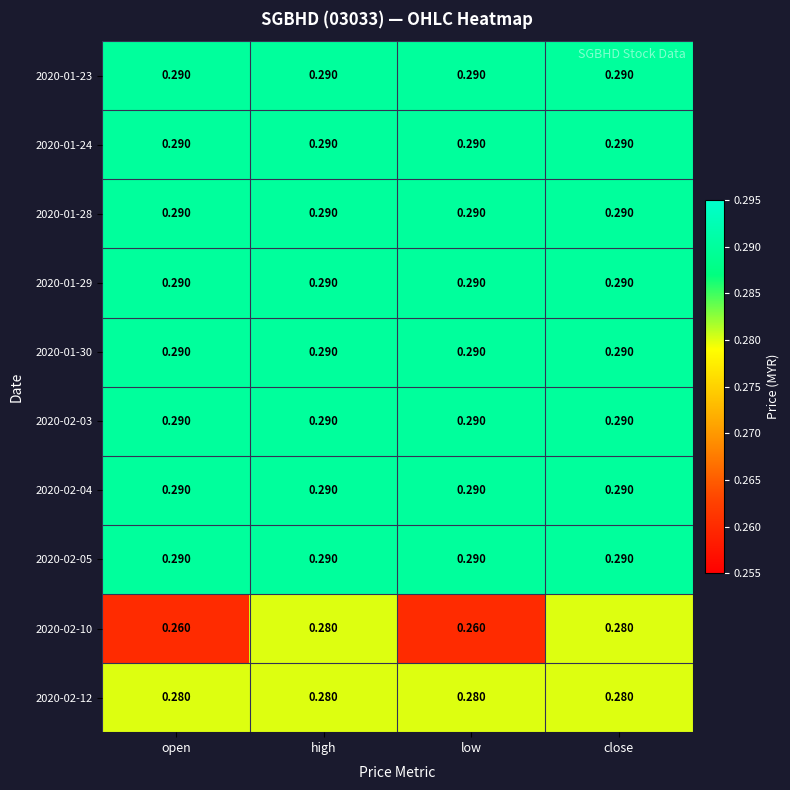

Count the number of data series in this chart.

10